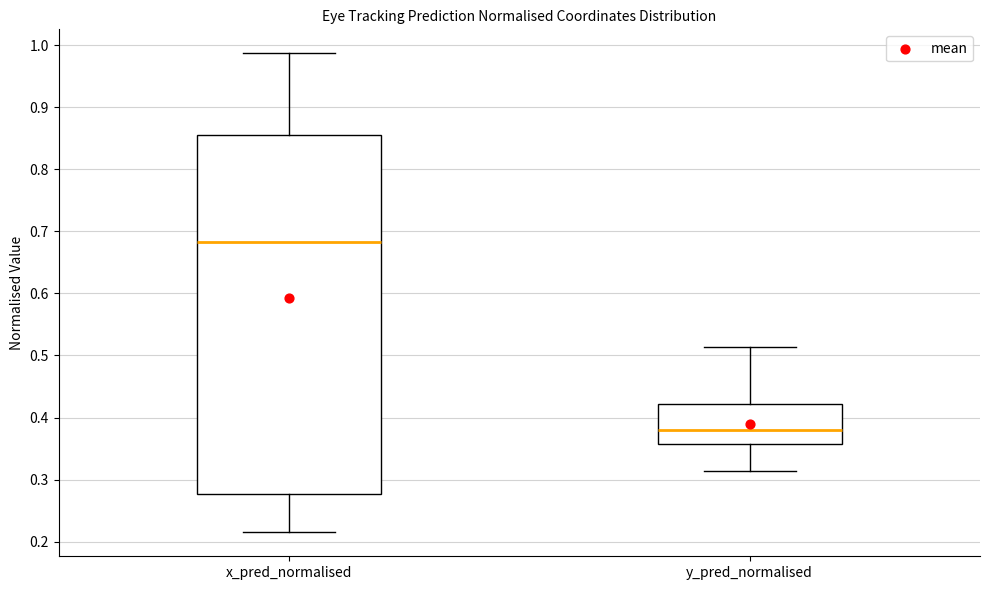

Reading left to right, transcribe this box plot: for each box, give where its median line is, the range the box spans, and where its two whiskers end, as read against the y-axis. The values are not printed on the chart, so give them approximately, as read against the axis.

x_pred_normalised: median 0.68, box 0.28 to 0.85, whiskers 0.22 to 0.99
y_pred_normalised: median 0.38, box 0.36 to 0.42, whiskers 0.31 to 0.51